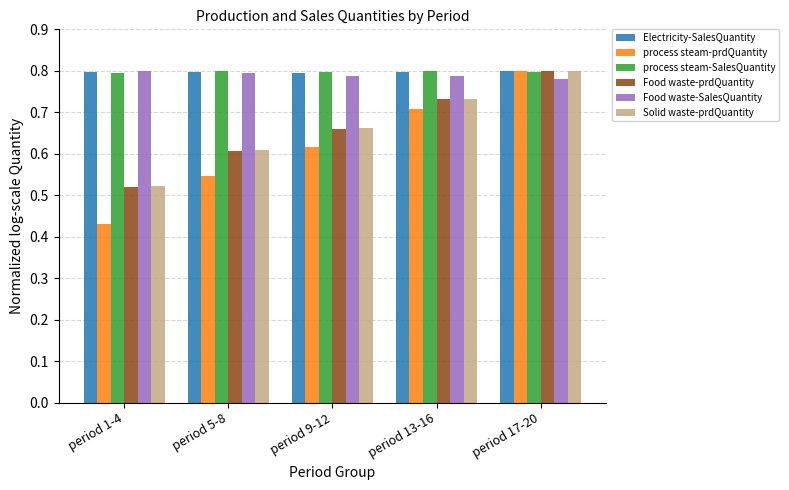

What is the total value across all series at period 1-4?

3.9